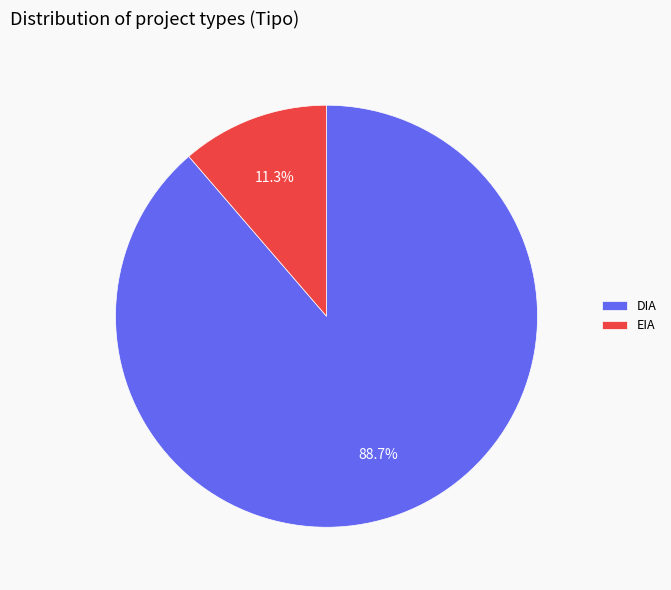

Rank the categories by value from lowest to highest.

EIA, DIA